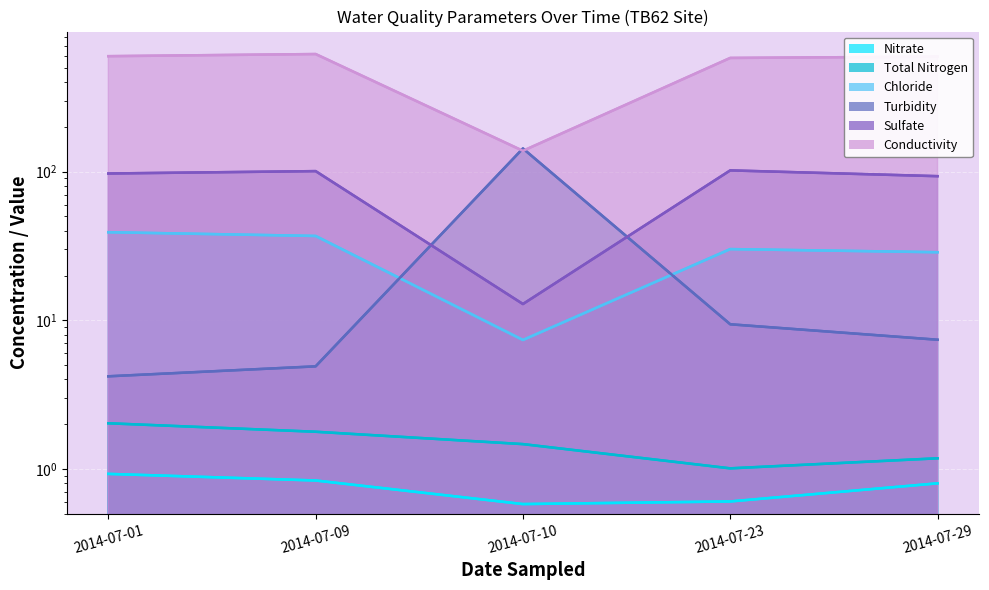

True or false: Chloride and Conductivity cross at least once.

False